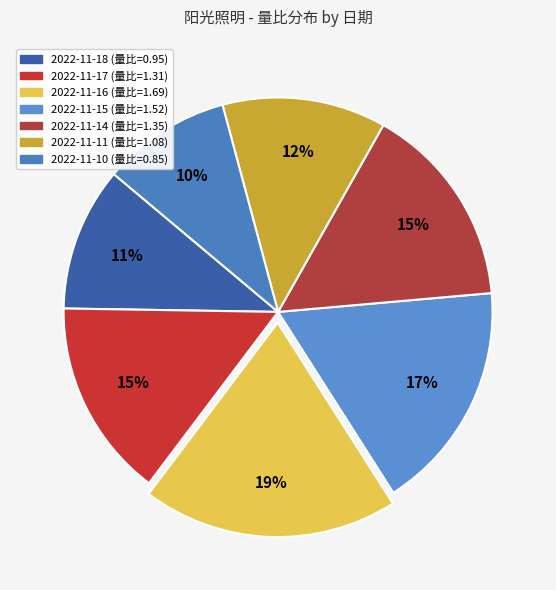

To the nearest percent, what is the difference between the 2022-11-14 and 2022-11-15 slice percentages?

2%